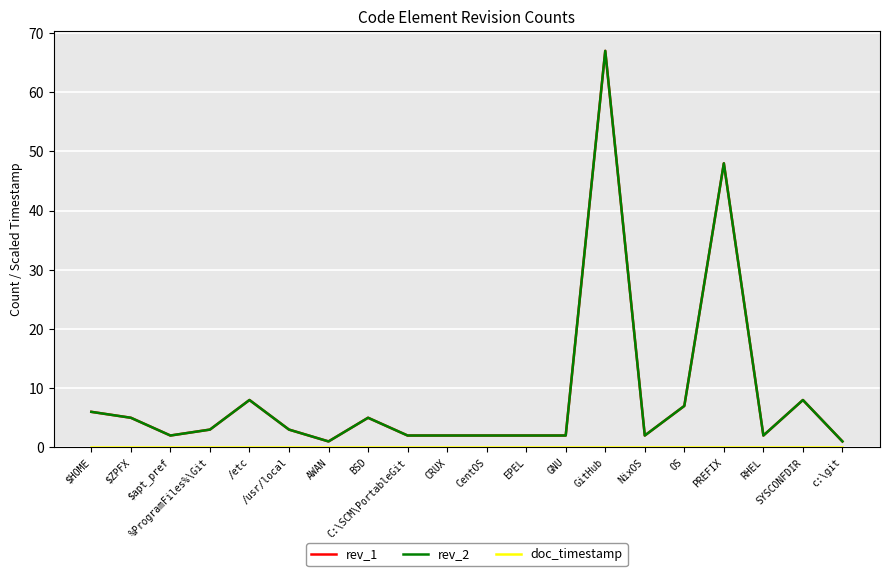

Does the chart display data point markers on the line(s)?

No